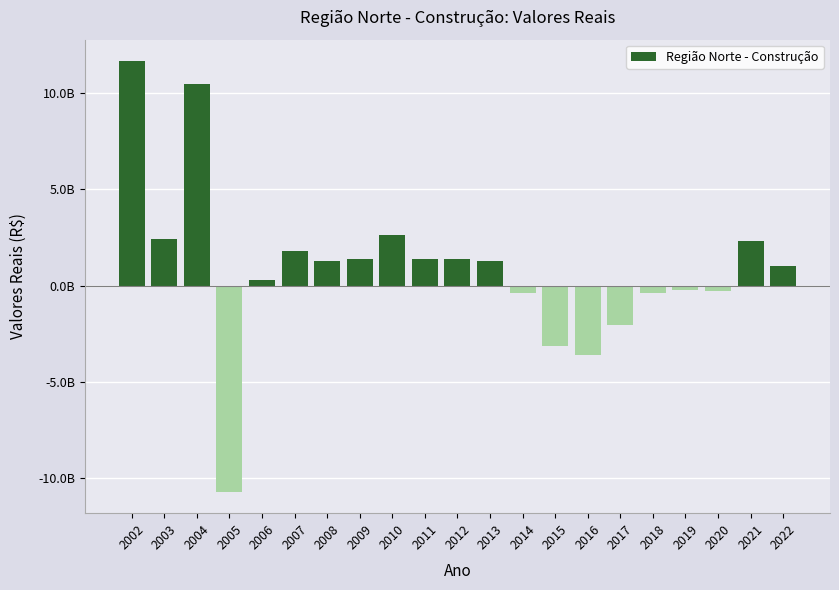

What is the value of the 14th bar from the left?

-3159227760.4